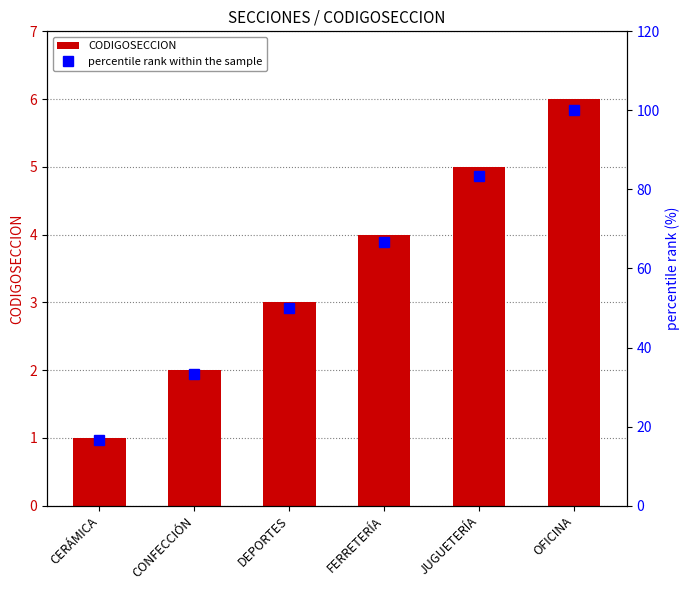

Reading left to right, extract all data points from this chart.

CODIGOSECCION: 1.0	2.0	3.0	4.0	5.0	6.0
percentile rank within the sample: 16.7	33.3	50.0	66.7	83.3	100.0